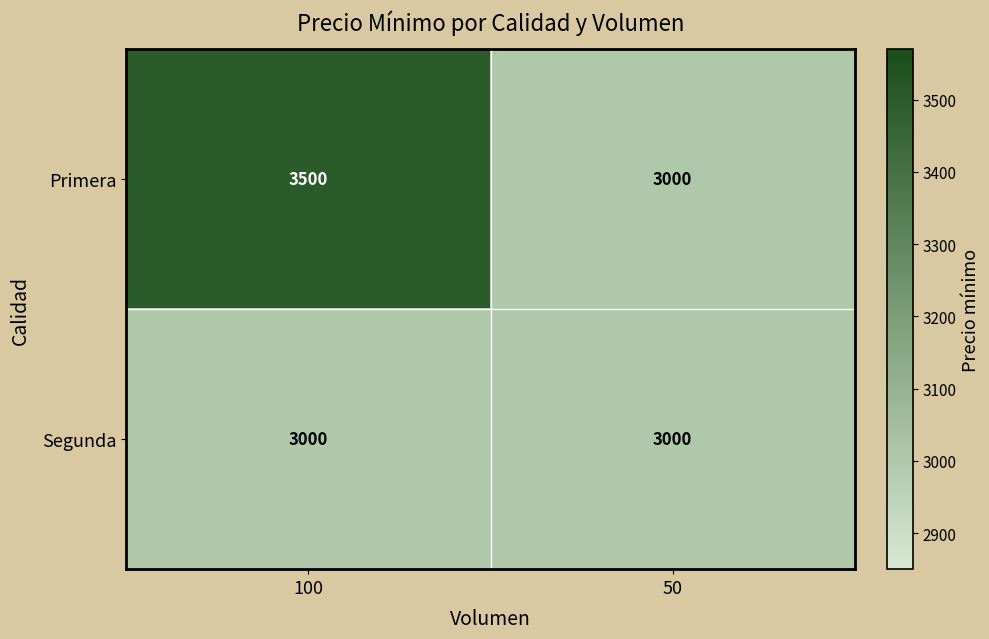

At which category is the sum across all series the highest?

100